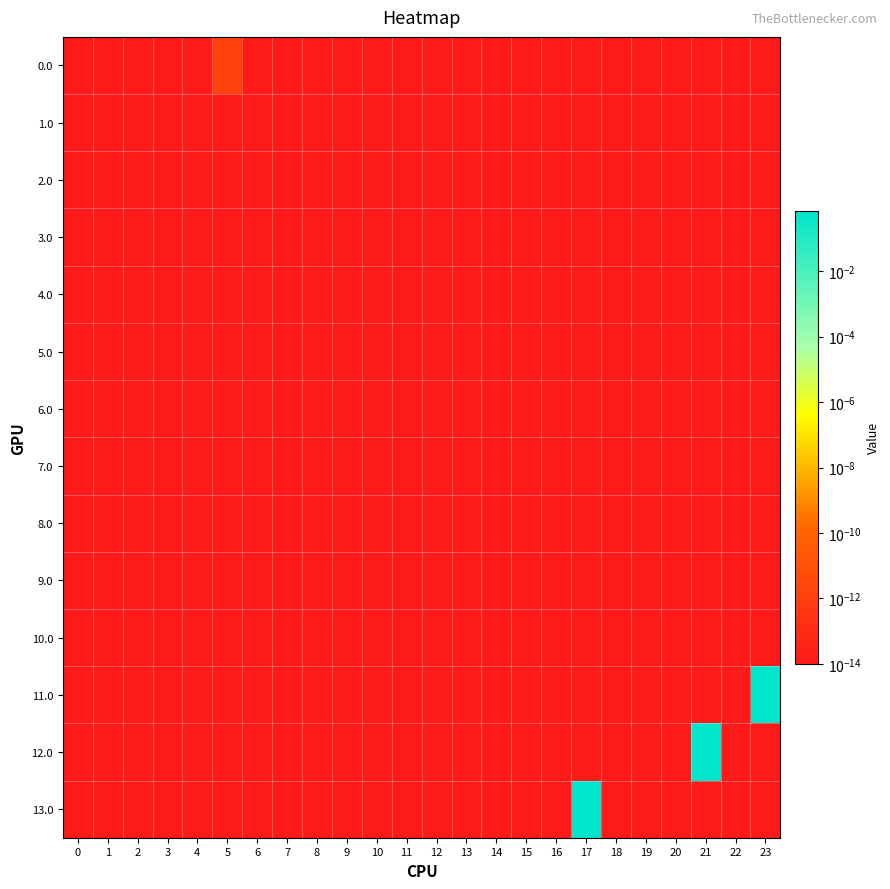

Reading left to right, list all the values displayed in this chart.

0.0: 0=0.0	1=0.0	2=0.0	3=0.0	4=0.0	5=0.0	6=0.0	7=0.0	8=0.0	9=0.0	10=0.0	11=0.0	12=0.0	13=0.0	14=0.0	15=0.0	16=0.0	17=0.0	18=0.0	19=0.0	20=0.0	21=0.0	22=0.0	23=0.0
1.0: 0=0.0	1=0.0	2=0.0	3=0.0	4=0.0	5=0.0	6=0.0	7=0.0	8=0.0	9=0.0	10=0.0	11=0.0	12=0.0	13=0.0	14=0.0	15=0.0	16=0.0	17=0.0	18=0.0	19=0.0	20=0.0	21=0.0	22=0.0	23=0.0
2.0: 0=0.0	1=0.0	2=0.0	3=0.0	4=0.0	5=0.0	6=0.0	7=0.0	8=0.0	9=0.0	10=0.0	11=0.0	12=0.0	13=0.0	14=0.0	15=0.0	16=0.0	17=0.0	18=0.0	19=0.0	20=0.0	21=0.0	22=0.0	23=0.0
3.0: 0=0.0	1=0.0	2=0.0	3=0.0	4=0.0	5=0.0	6=0.0	7=0.0	8=0.0	9=0.0	10=0.0	11=0.0	12=0.0	13=0.0	14=0.0	15=0.0	16=0.0	17=0.0	18=0.0	19=0.0	20=0.0	21=0.0	22=0.0	23=0.0
4.0: 0=0.0	1=0.0	2=0.0	3=0.0	4=0.0	5=0.0	6=0.0	7=0.0	8=0.0	9=0.0	10=0.0	11=0.0	12=0.0	13=0.0	14=0.0	15=0.0	16=0.0	17=0.0	18=0.0	19=0.0	20=0.0	21=0.0	22=0.0	23=0.0
5.0: 0=0.0	1=0.0	2=0.0	3=0.0	4=0.0	5=0.0	6=0.0	7=0.0	8=0.0	9=0.0	10=0.0	11=0.0	12=0.0	13=0.0	14=0.0	15=0.0	16=0.0	17=0.0	18=0.0	19=0.0	20=0.0	21=0.0	22=0.0	23=0.0
6.0: 0=0.0	1=0.0	2=0.0	3=0.0	4=0.0	5=0.0	6=0.0	7=0.0	8=0.0	9=0.0	10=0.0	11=0.0	12=0.0	13=0.0	14=0.0	15=0.0	16=0.0	17=0.0	18=0.0	19=0.0	20=0.0	21=0.0	22=0.0	23=0.0
7.0: 0=0.0	1=0.0	2=0.0	3=0.0	4=0.0	5=0.0	6=0.0	7=0.0	8=0.0	9=0.0	10=0.0	11=0.0	12=0.0	13=0.0	14=0.0	15=0.0	16=0.0	17=0.0	18=0.0	19=0.0	20=0.0	21=0.0	22=0.0	23=0.0
8.0: 0=0.0	1=0.0	2=0.0	3=0.0	4=0.0	5=0.0	6=0.0	7=0.0	8=0.0	9=0.0	10=0.0	11=0.0	12=0.0	13=0.0	14=0.0	15=0.0	16=0.0	17=0.0	18=0.0	19=0.0	20=0.0	21=0.0	22=0.0	23=0.0
9.0: 0=0.0	1=0.0	2=0.0	3=0.0	4=0.0	5=0.0	6=0.0	7=0.0	8=0.0	9=0.0	10=0.0	11=0.0	12=0.0	13=0.0	14=0.0	15=0.0	16=0.0	17=0.0	18=0.0	19=0.0	20=0.0	21=0.0	22=0.0	23=0.0
10.0: 0=0.0	1=0.0	2=0.0	3=0.0	4=0.0	5=0.0	6=0.0	7=0.0	8=0.0	9=0.0	10=0.0	11=0.0	12=0.0	13=0.0	14=0.0	15=0.0	16=0.0	17=0.0	18=0.0	19=0.0	20=0.0	21=0.0	22=0.0	23=0.0
11.0: 0=0.0	1=0.0	2=0.0	3=0.0	4=0.0	5=0.0	6=0.0	7=0.0	8=0.0	9=0.0	10=0.0	11=0.0	12=0.0	13=0.0	14=0.0	15=0.0	16=0.0	17=0.0	18=0.0	19=0.0	20=0.0	21=0.0	22=0.0	23=0.7
12.0: 0=0.0	1=0.0	2=0.0	3=0.0	4=0.0	5=0.0	6=0.0	7=0.0	8=0.0	9=0.0	10=0.0	11=0.0	12=0.0	13=0.0	14=0.0	15=0.0	16=0.0	17=0.0	18=0.0	19=0.0	20=0.0	21=0.7	22=0.0	23=0.0
13.0: 0=0.0	1=0.0	2=0.0	3=0.0	4=0.0	5=0.0	6=0.0	7=0.0	8=0.0	9=0.0	10=0.0	11=0.0	12=0.0	13=0.0	14=0.0	15=0.0	16=0.0	17=0.7	18=0.0	19=0.0	20=0.0	21=0.0	22=0.0	23=0.0